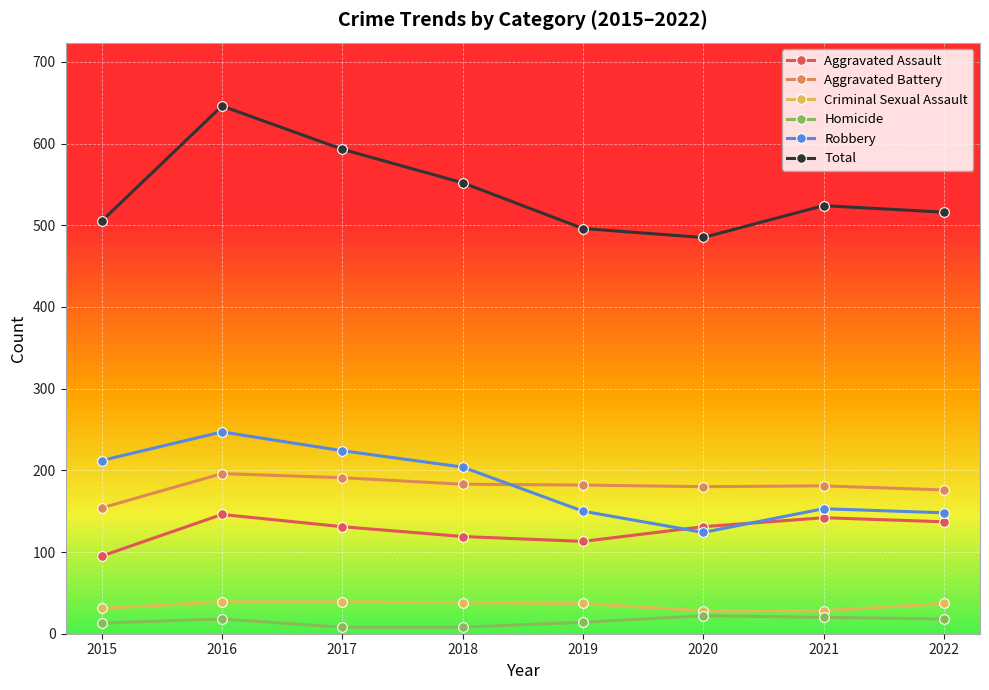

What is the value of the Total point at the 1st from the left?

505